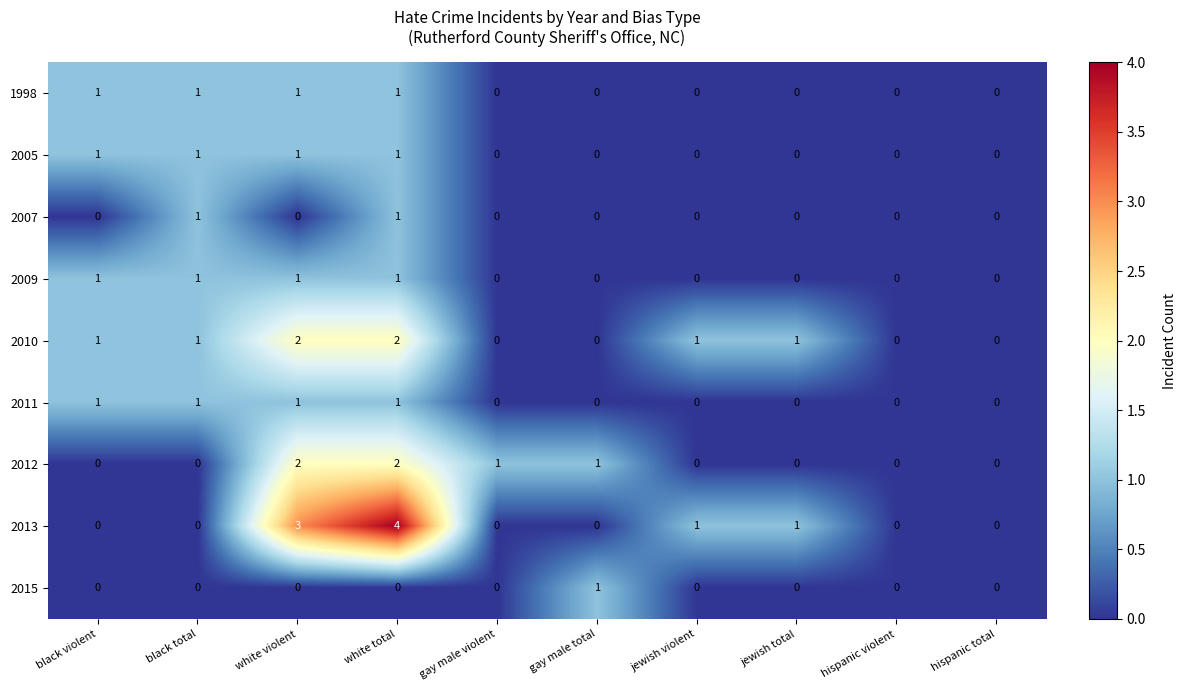

What is the greatest value displayed?

4